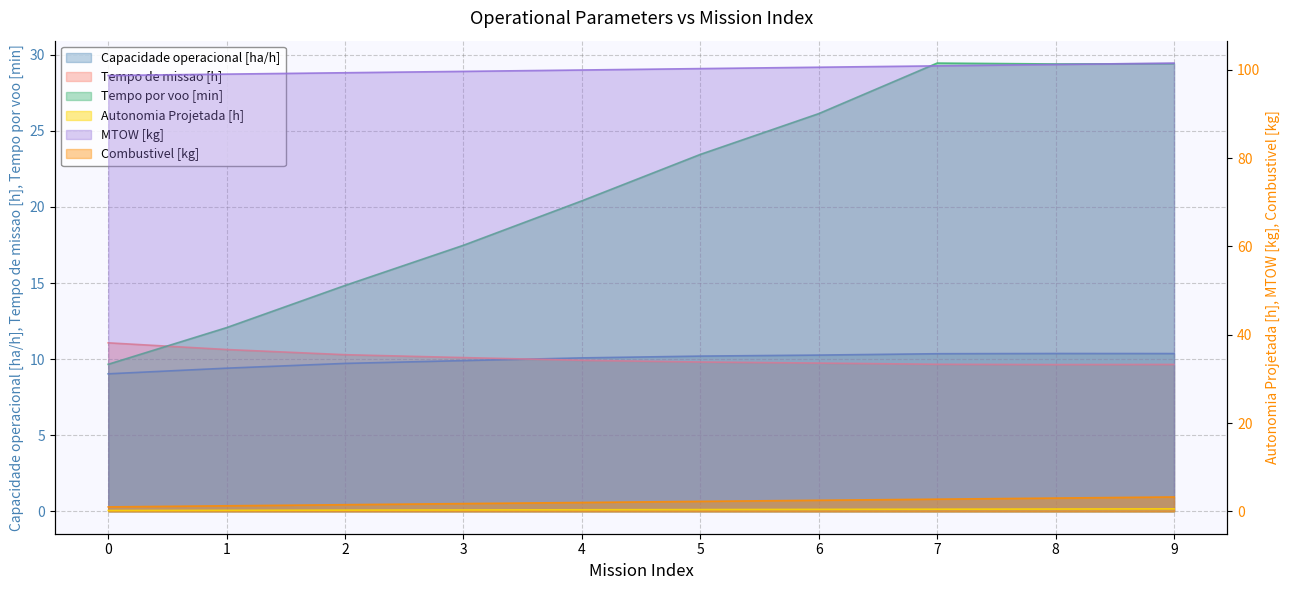

Is the value of Tempo por voo [min] at 2 greater than the value of Capacidade operacional [ha/h] at 0?

Yes